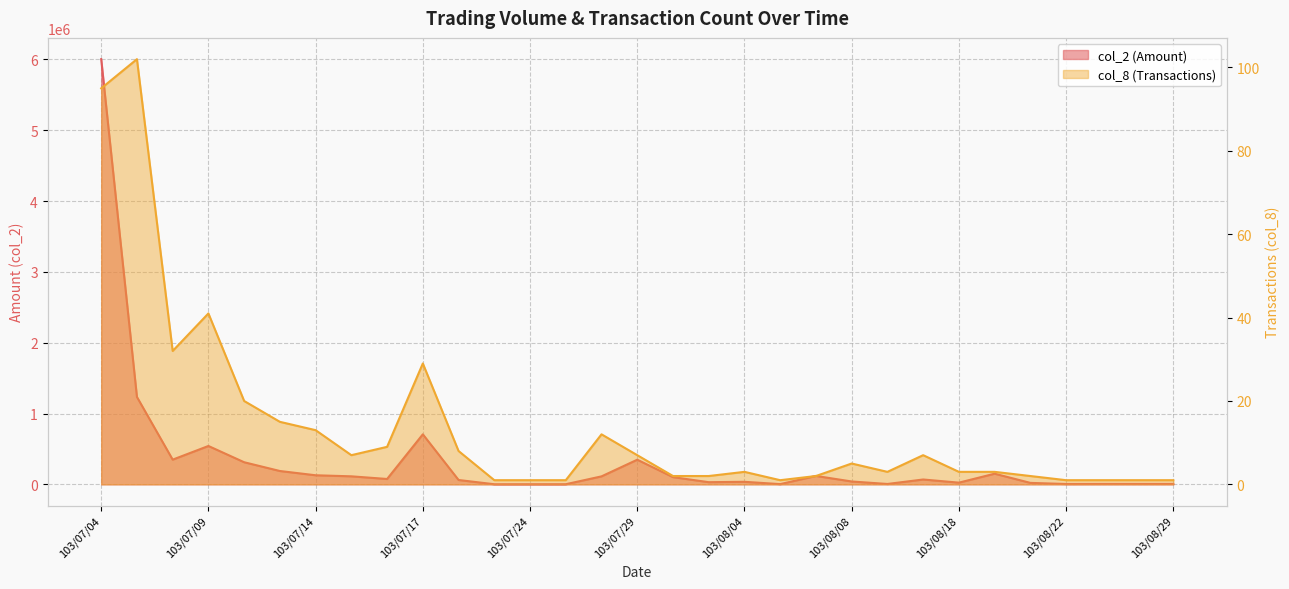

How many interior local valleys does the col_8 series have?

4